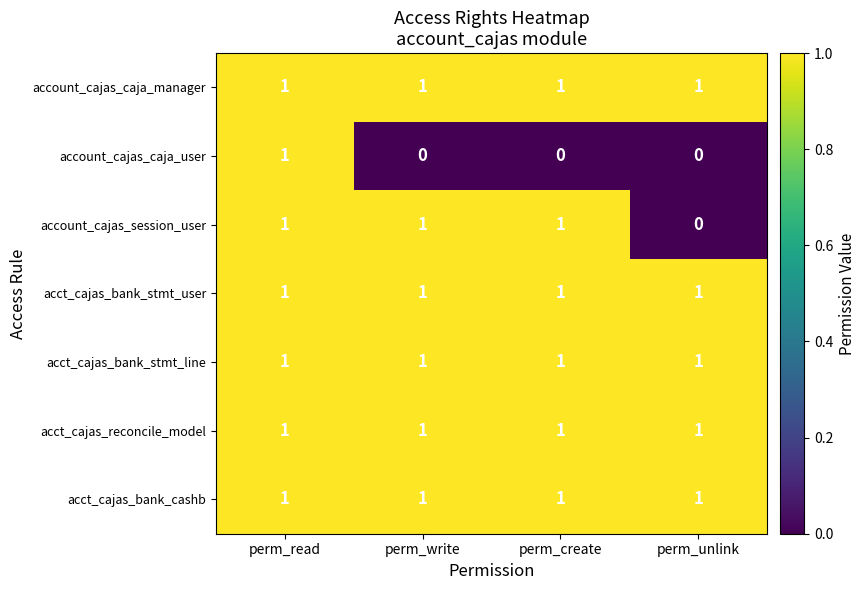

What is the sum of all acct_cajas_bank_cashb values?

4